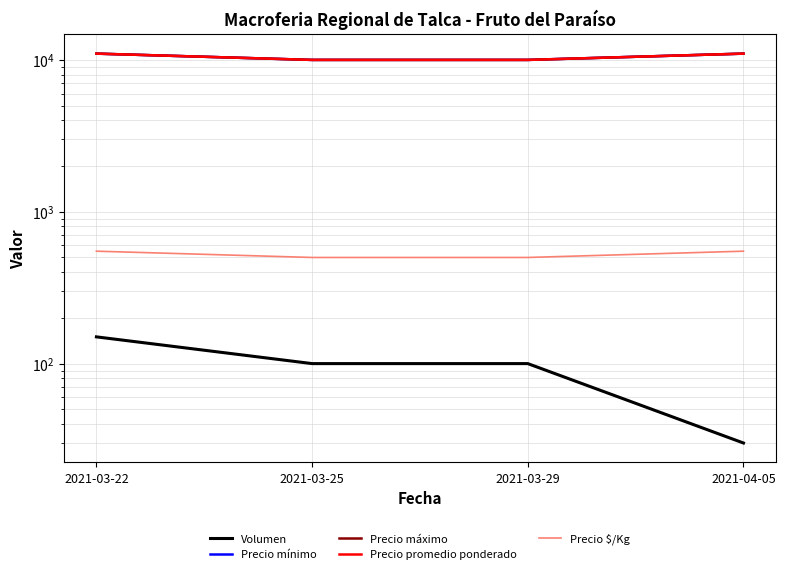

What is the average value of the Precio $/Kg series?

525